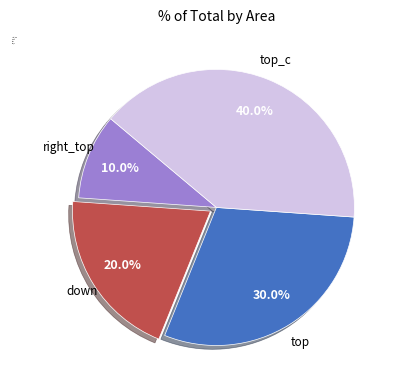

Does any single category account for the majority?

No